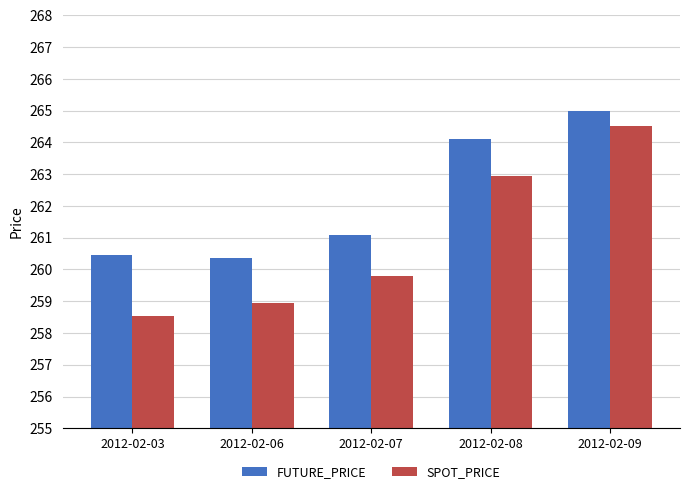

What is the total value across all series at 2012-02-09?

529.5